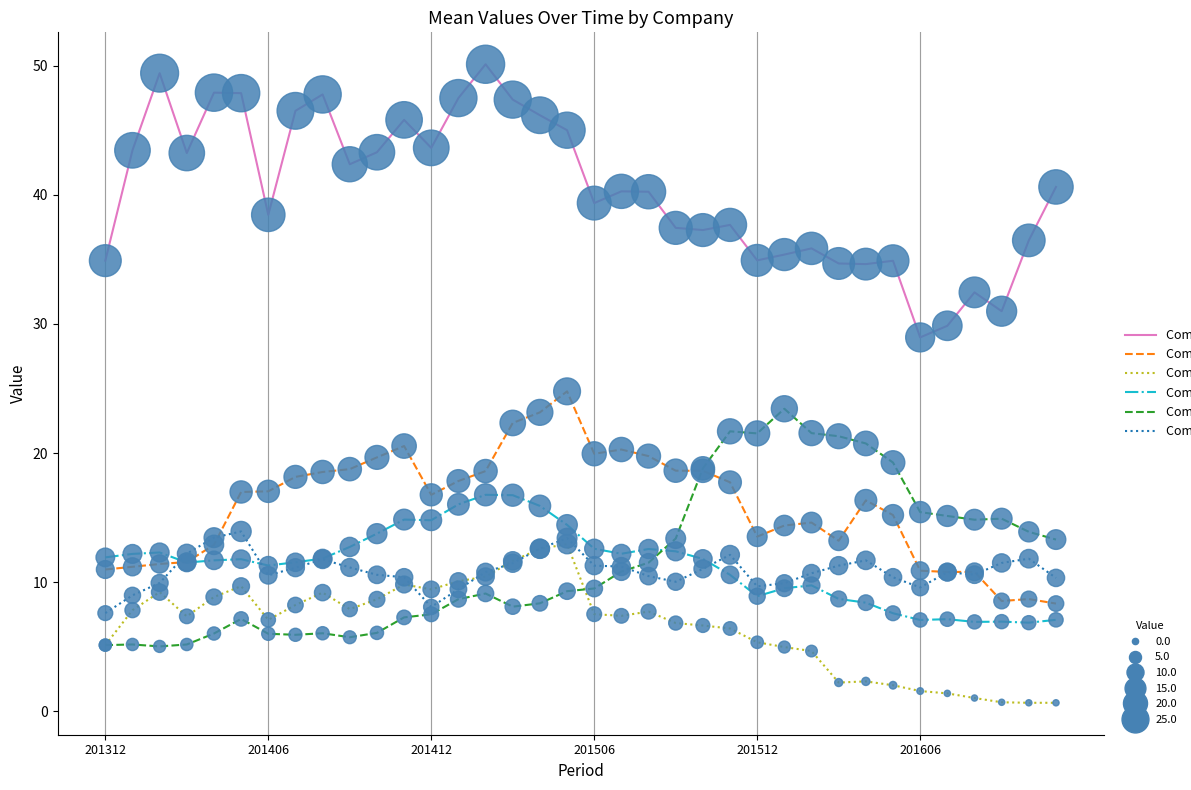

What is the maximum value shown in the chart?

50.1